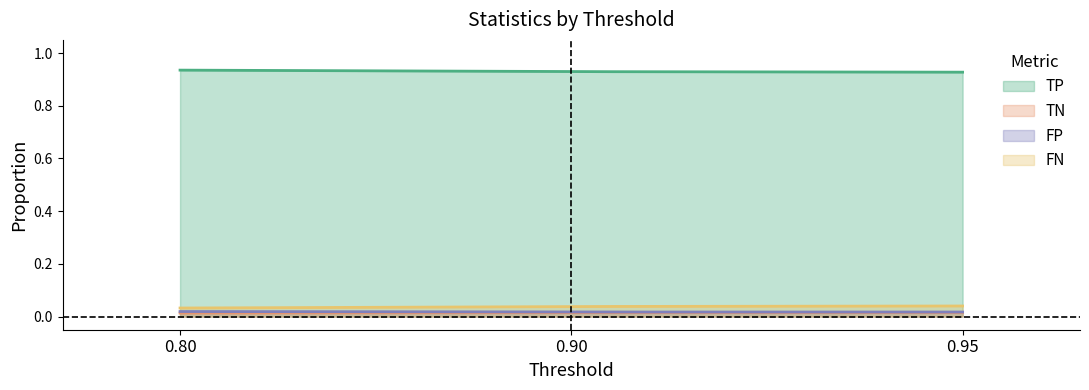

True or false: TN has a value of 0.0 at 0.80.

False